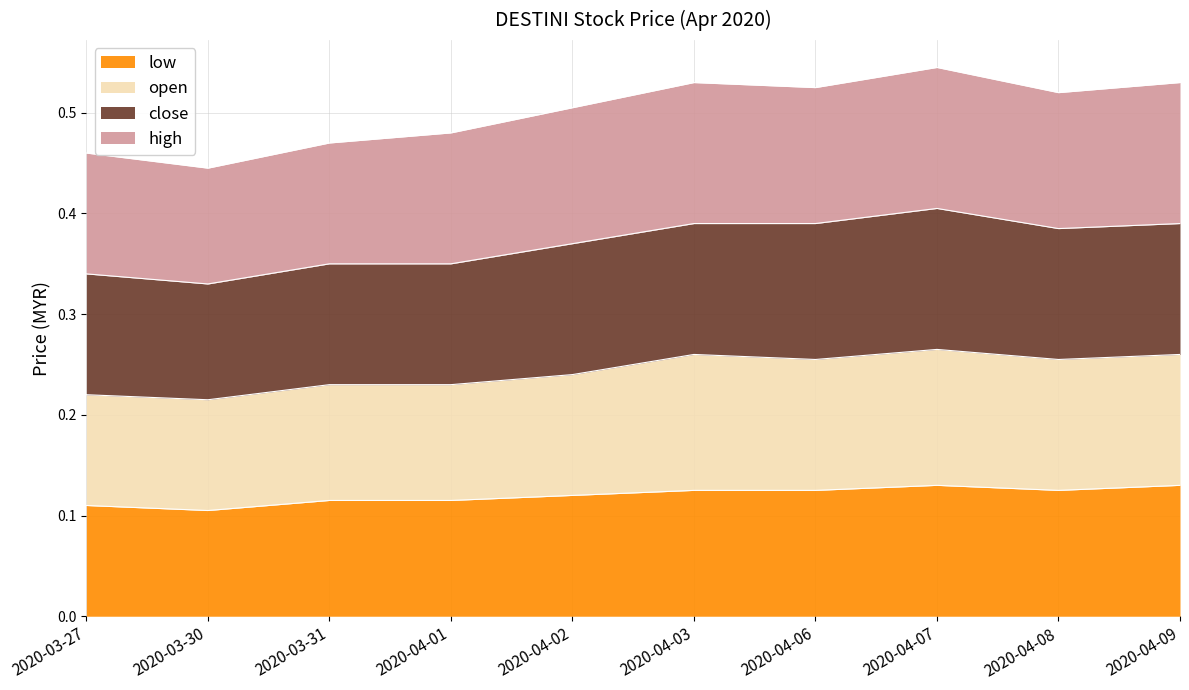

Count the open values in the range 0 to 1.

10